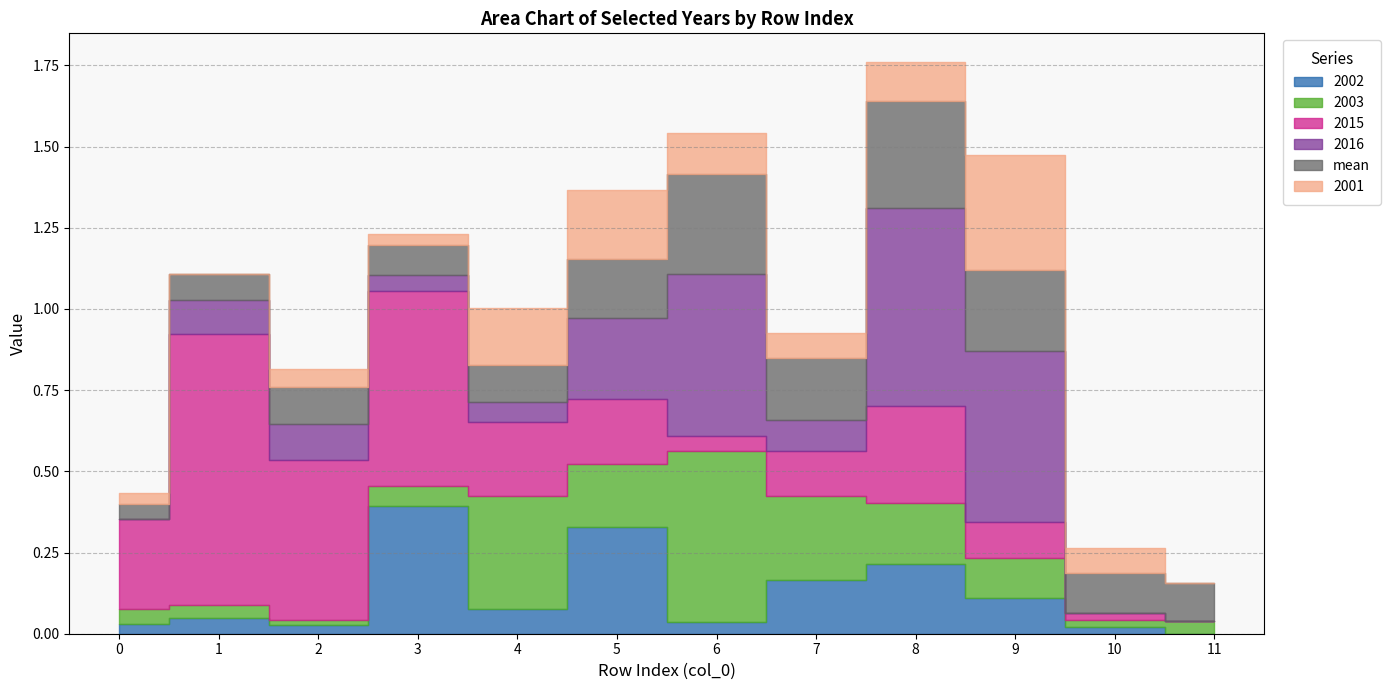

Between 11 and 7, which is larger?

7